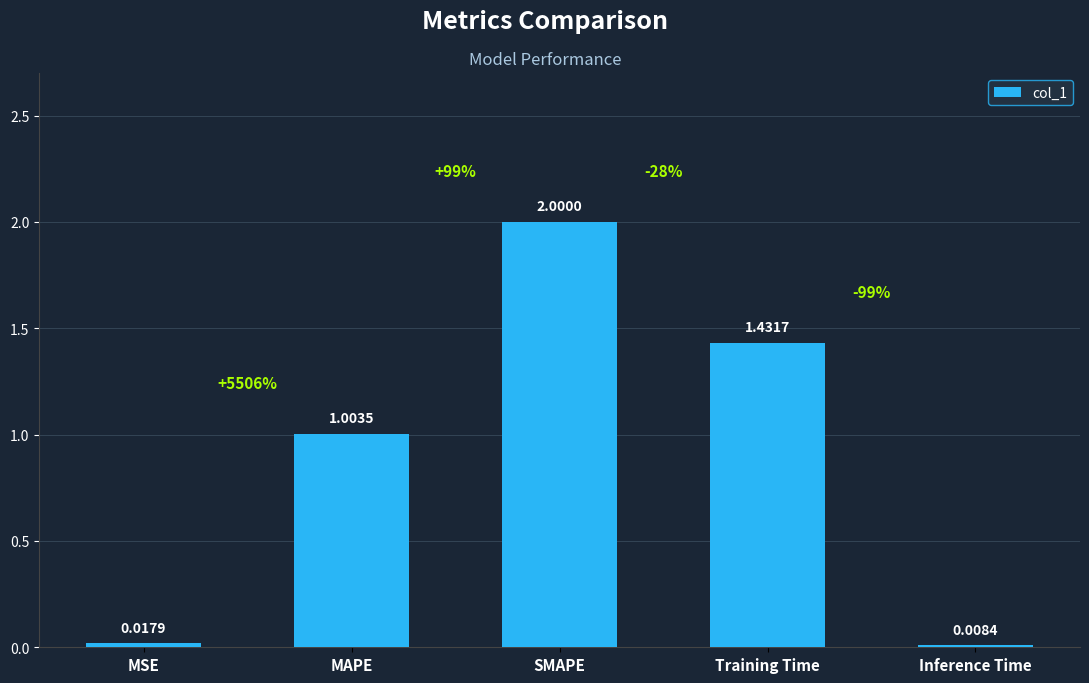

What is the label of the 2nd bar from the right?

Training Time